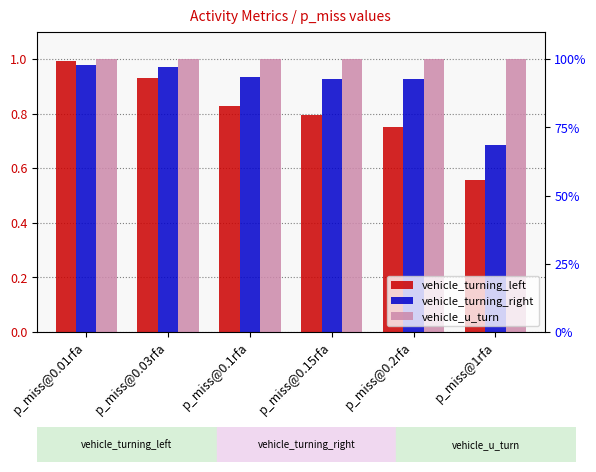

List the series in order of their overall mean, lowest first.

vehicle_turning_left, vehicle_turning_right, vehicle_u_turn